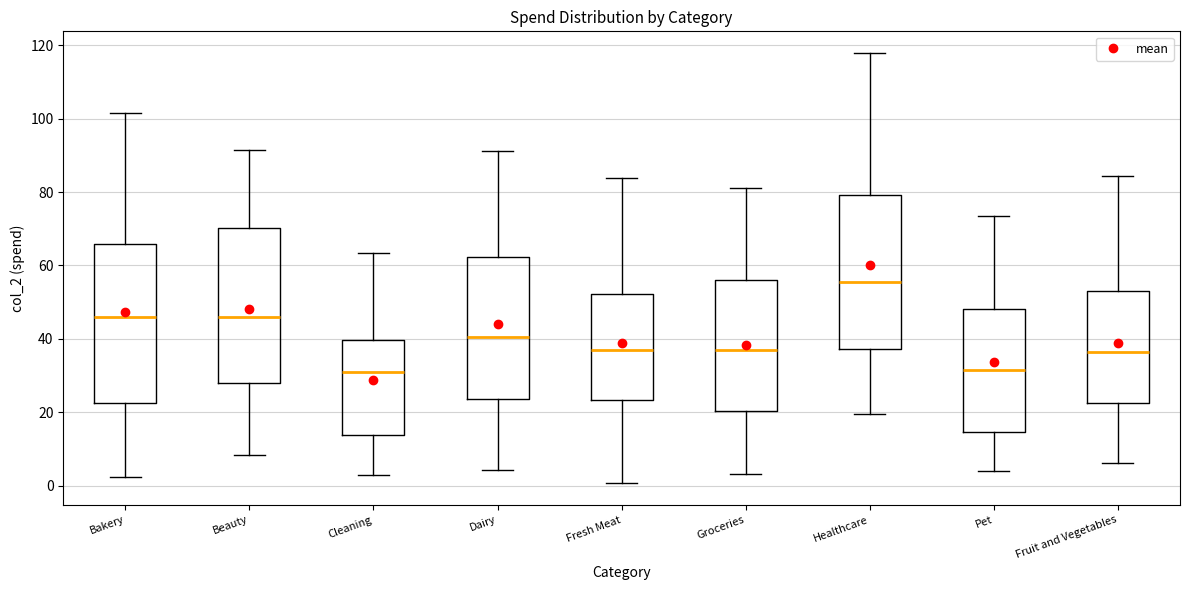

Which box's median line is the highest?

Healthcare